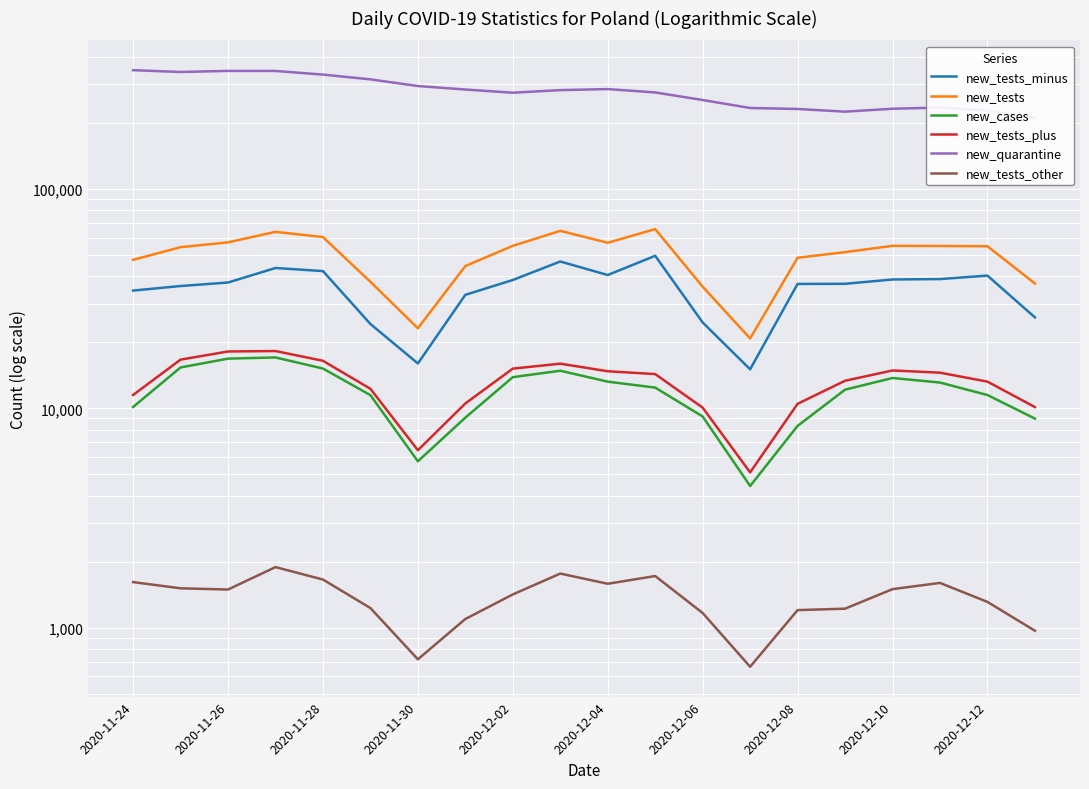

What is the spread (max minus min) of values at 2020-12-10?

230744